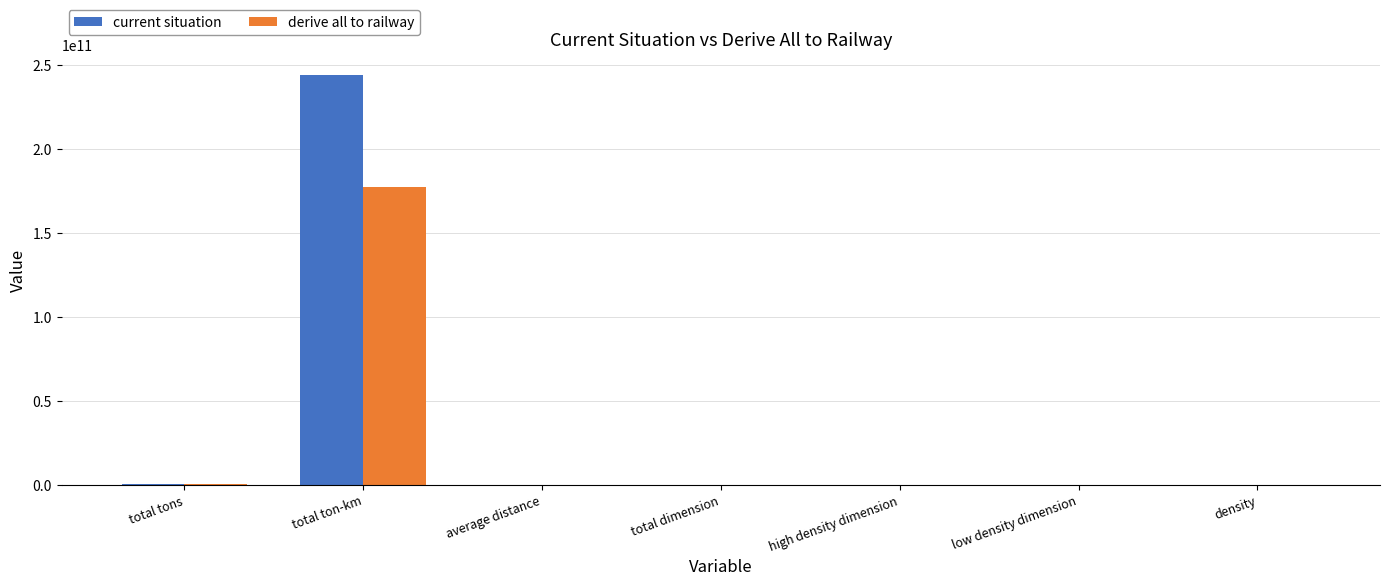

At which label does derive all to railway reach its peak?

total ton-km